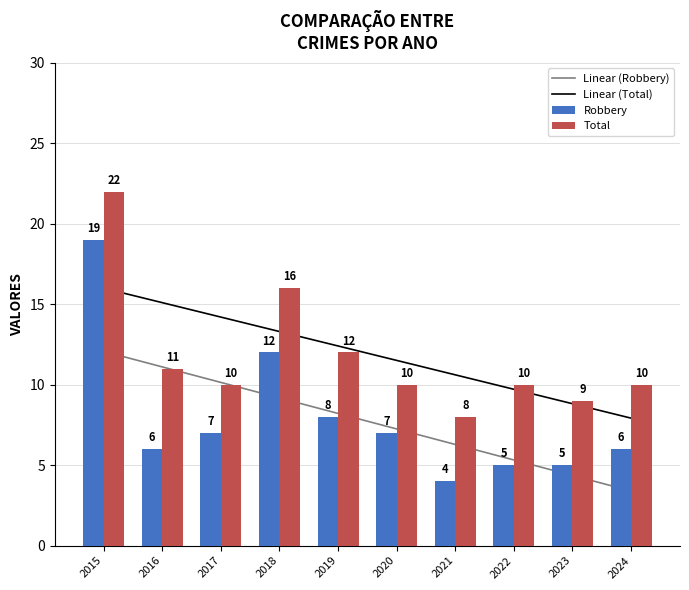

What is the value of the Robbery bar at the 1st from the left?

19